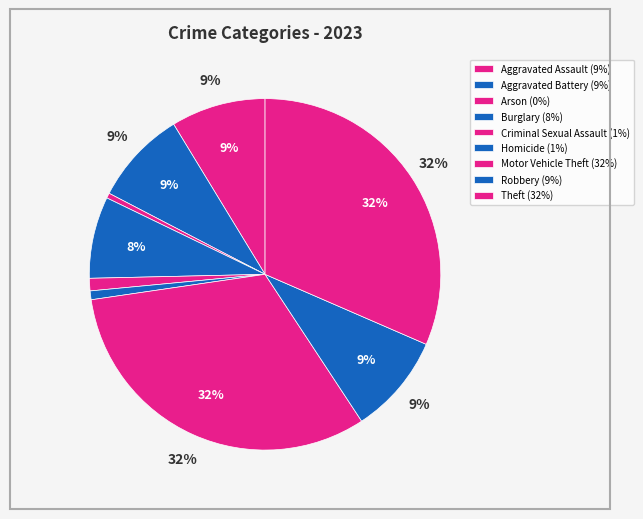

What percentage is the Homicide slice, to the nearest percent?

1%